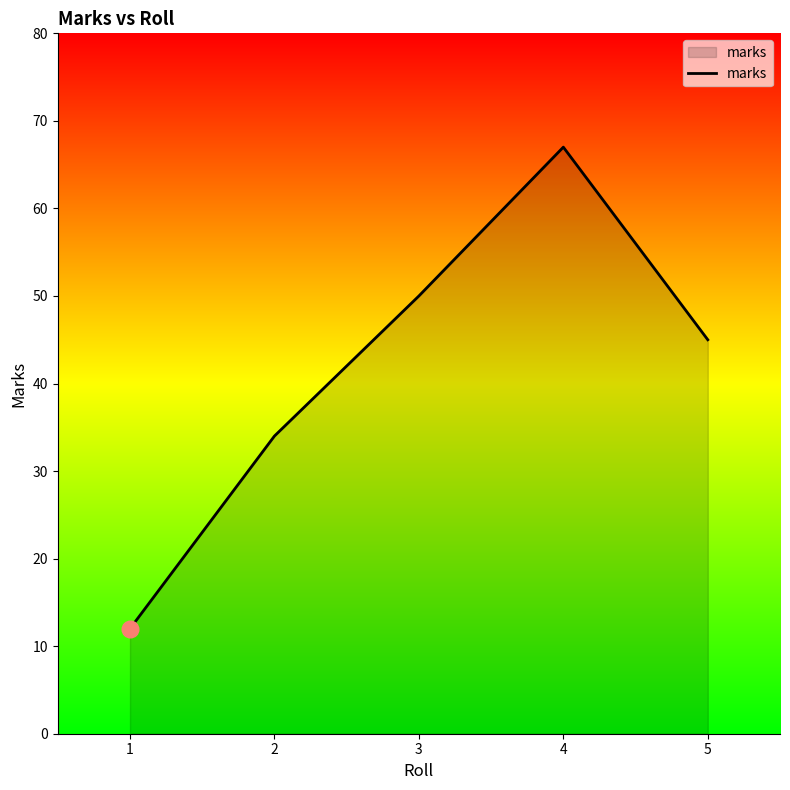

How many values are below 45?

2